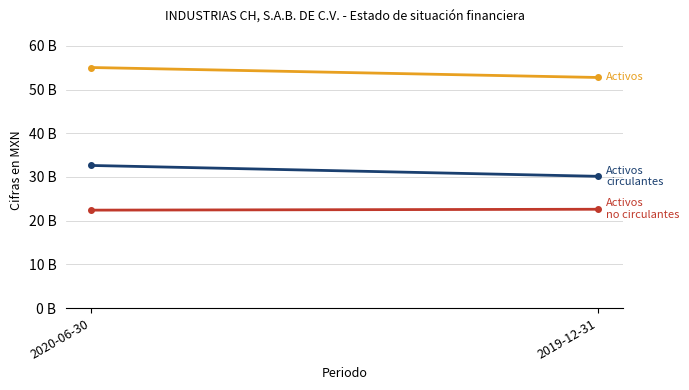

Between 2020-06-30 and 2019-12-31, which series saw the biggest shift?

Activos circulantes